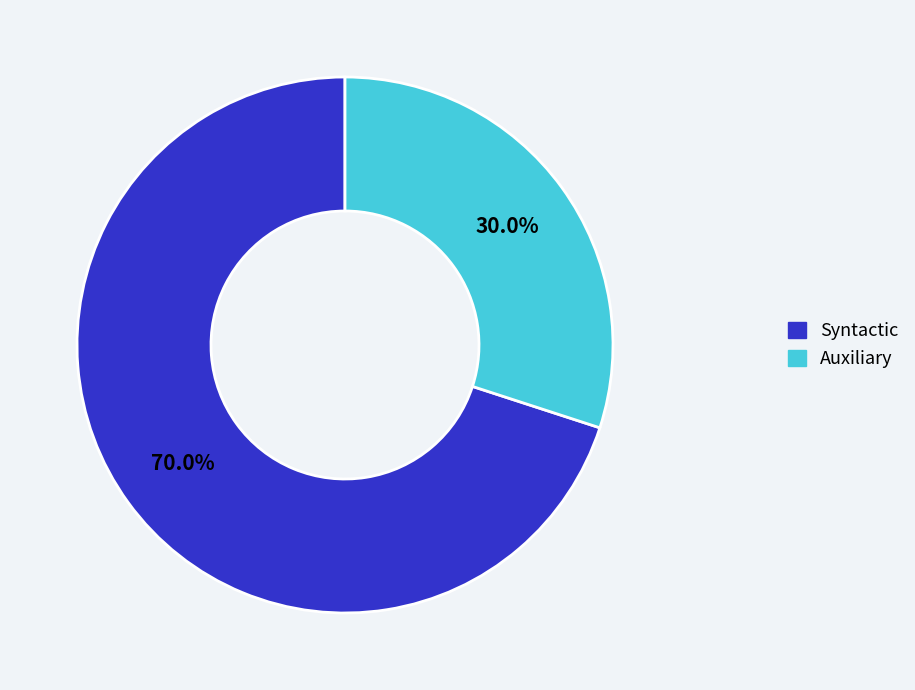

Is there any slice that represents more than half of the pie?

Yes